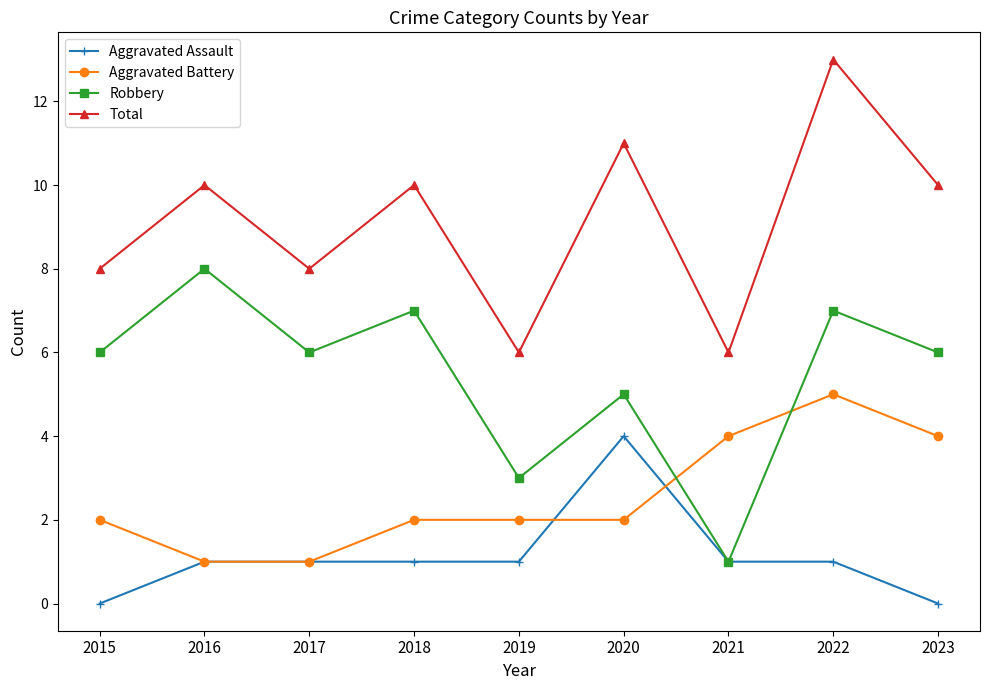

What is the sum of all Total values?

82